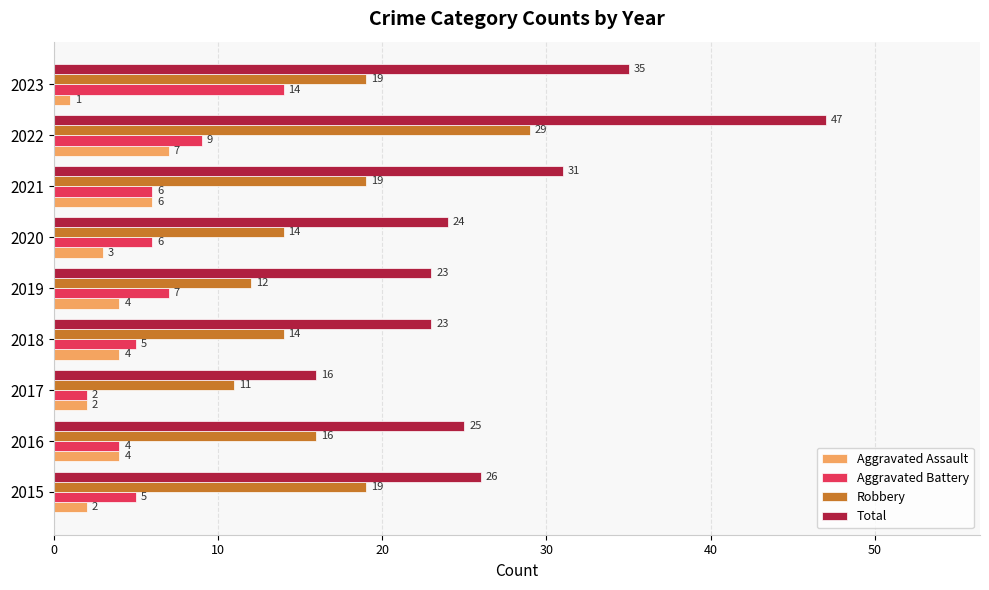

What is the difference between the highest and lowest values at 2019?

19